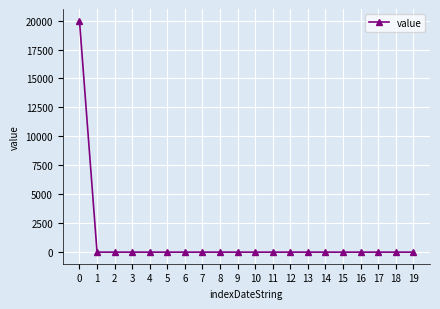

What is the greatest value displayed?

20000